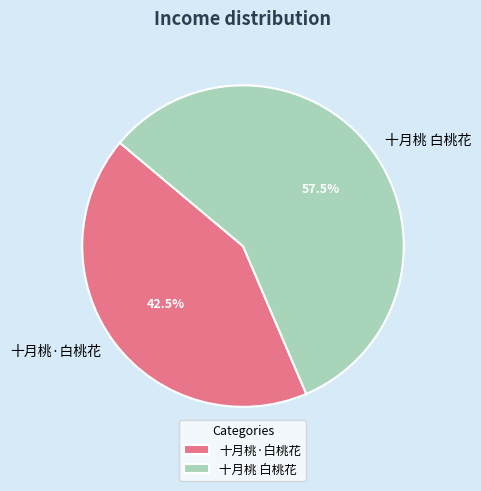

Combined, do 十月桃·白桃花 and 十月桃 白桃花 account for over 50%?

Yes